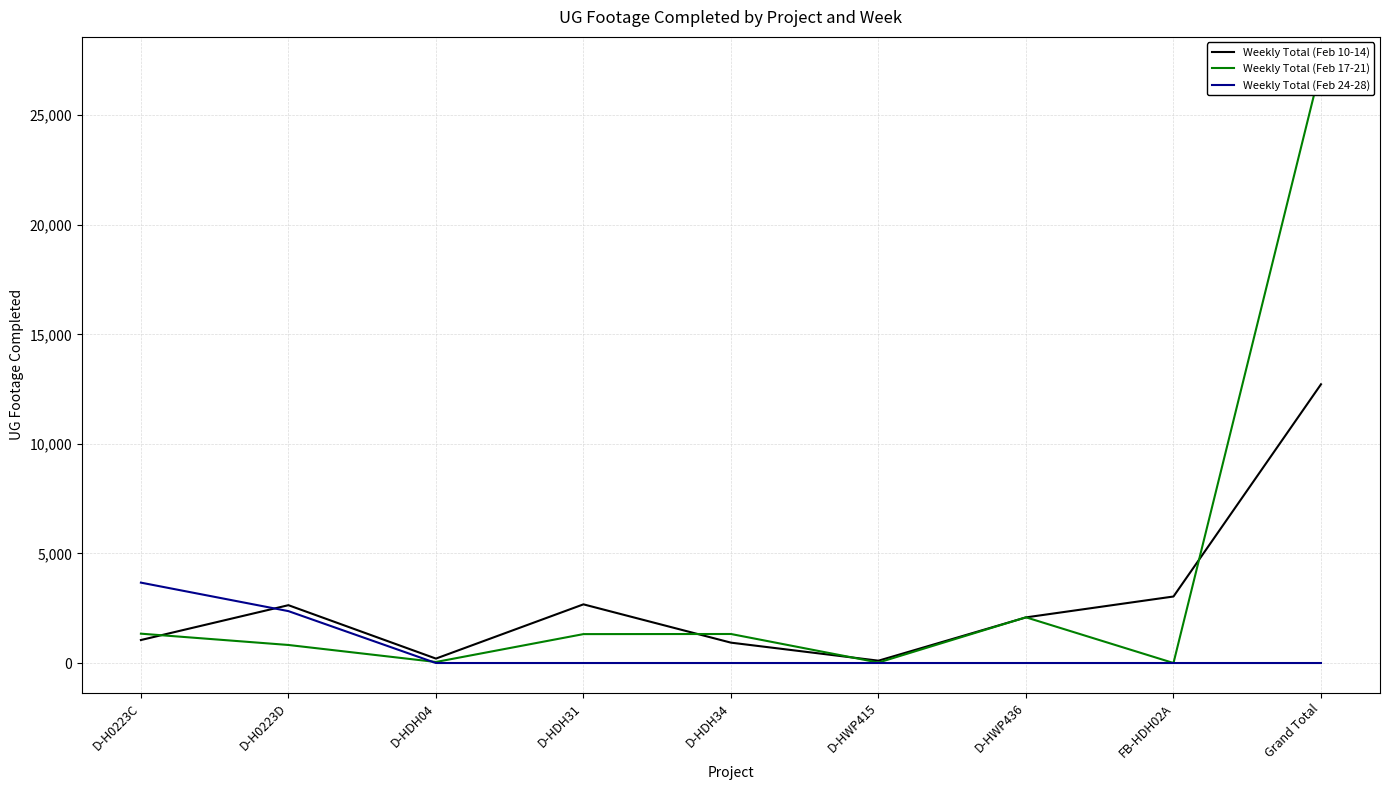

At which label is Weekly Total (Feb 10-14) closest to 6412?

FB-HDH02A